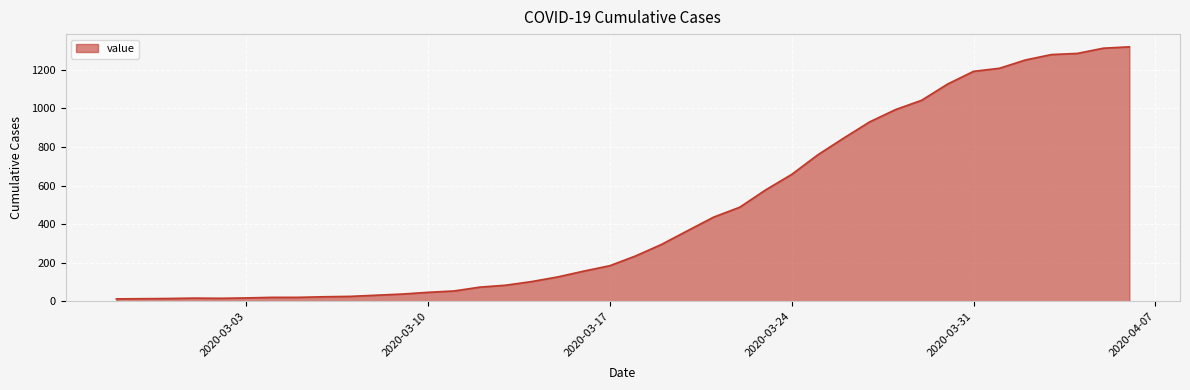

What is the greatest value displayed?

1319